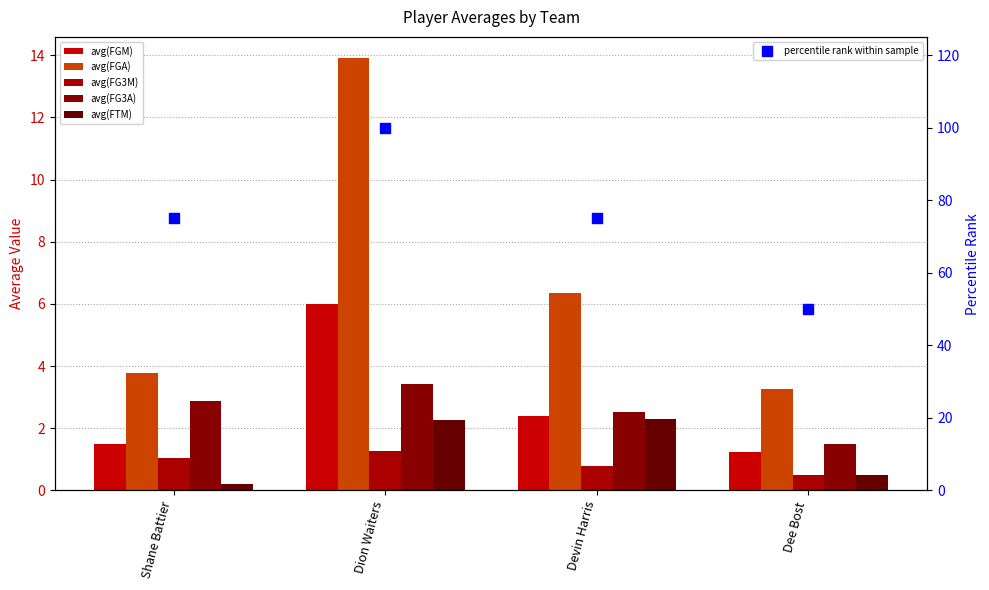

Which series reaches the minimum Y coordinate?

avg(FTM)